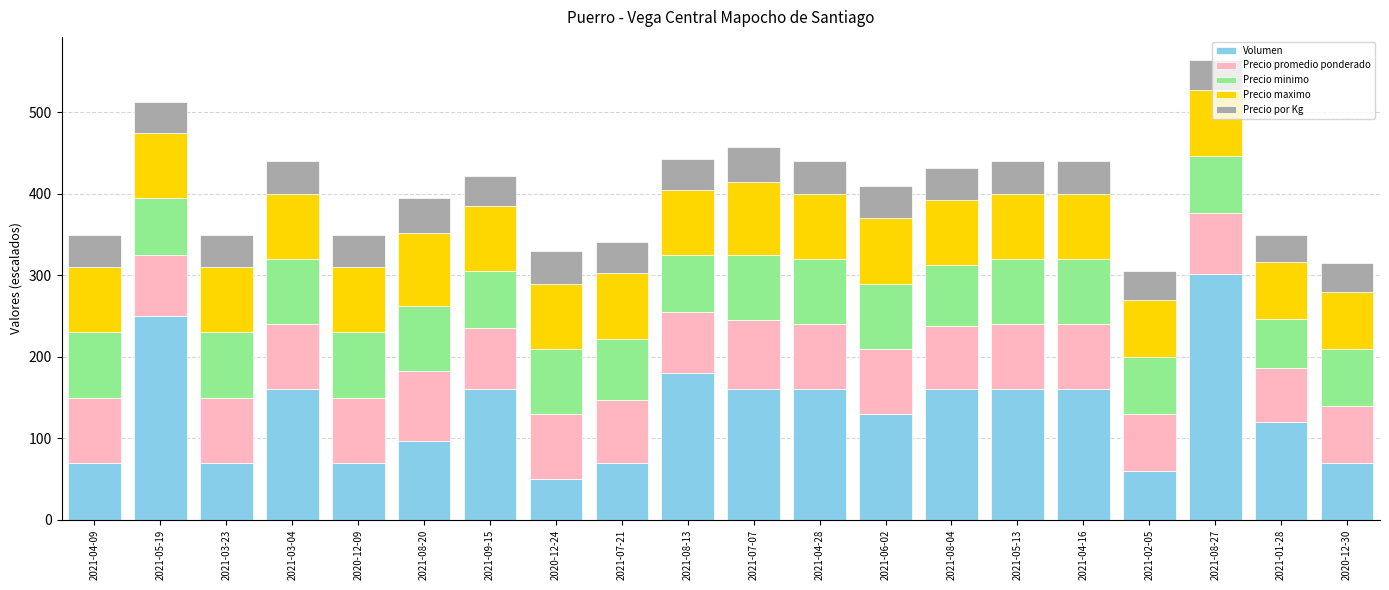

What is the total value across all series at 2021-04-28?

440.0